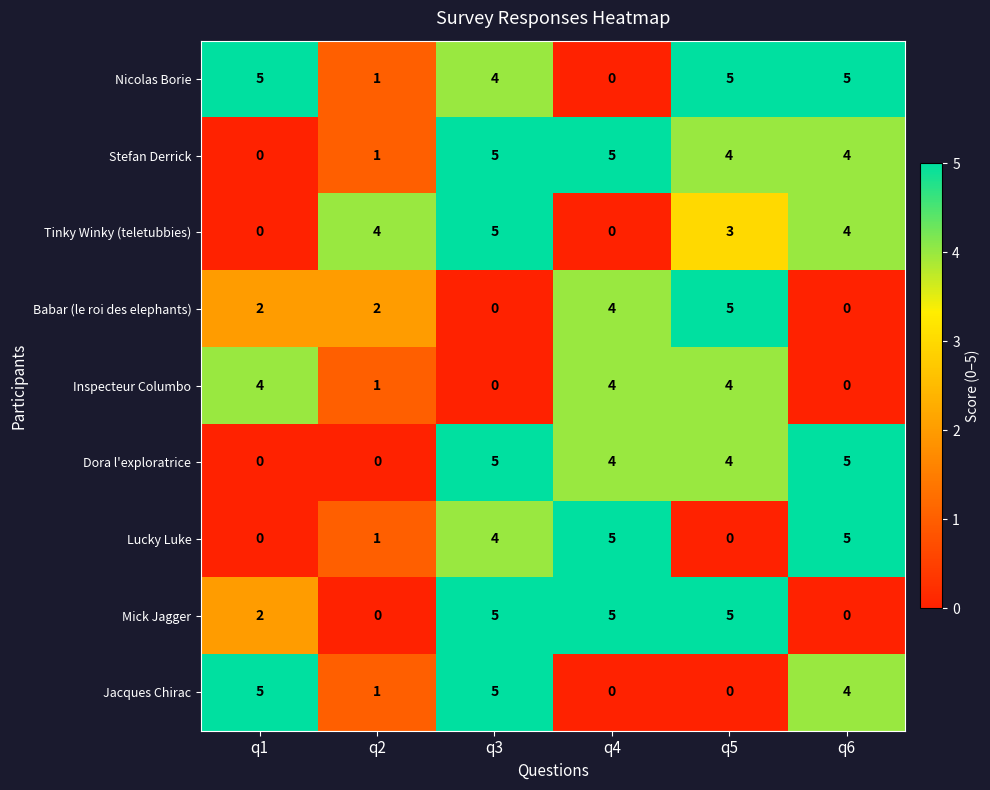

Is the value of Mick Jagger at q3 greater than the value of Babar (le roi des elephants) at q2?

Yes